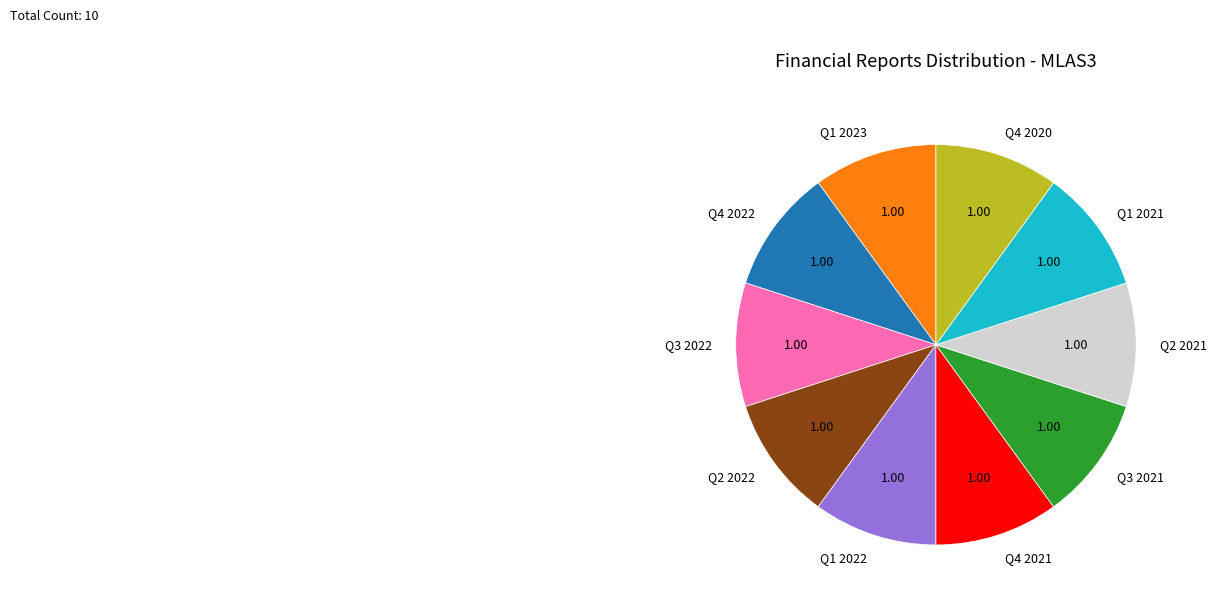

Do Q4 2021 and Q2 2021 together represent more than half of the pie?

No